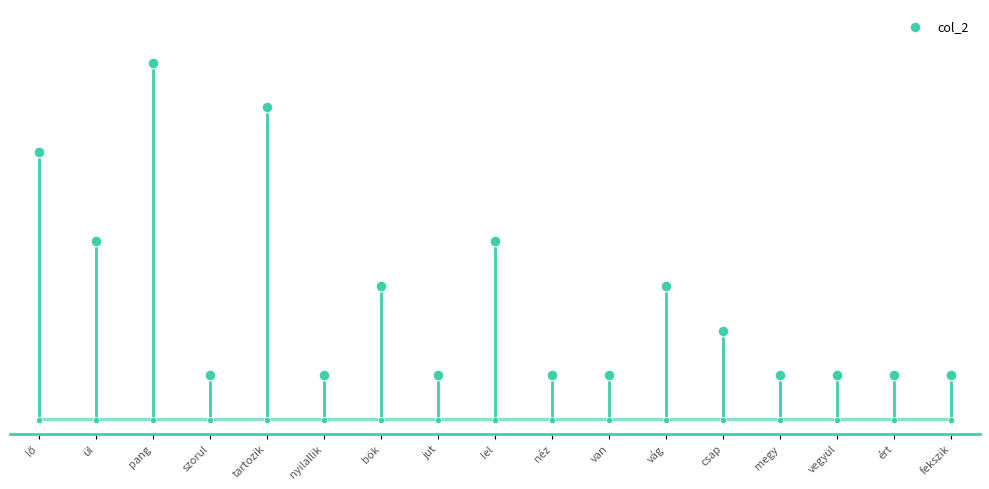

What is the ratio of the value at vág to the value at megy?

3.0